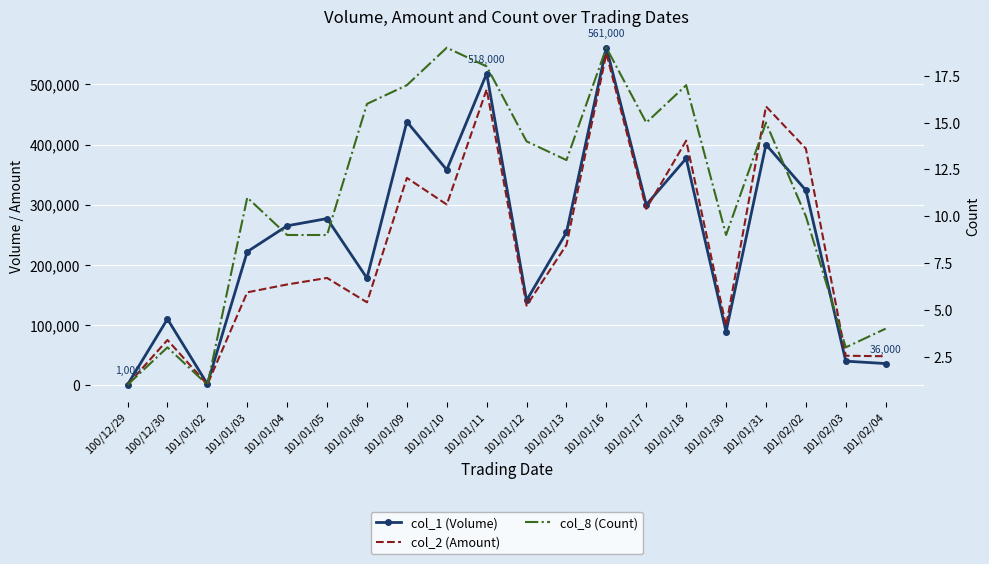

The value of col_2 (Amount) at 101/01/13 is 155192. True or false?

False